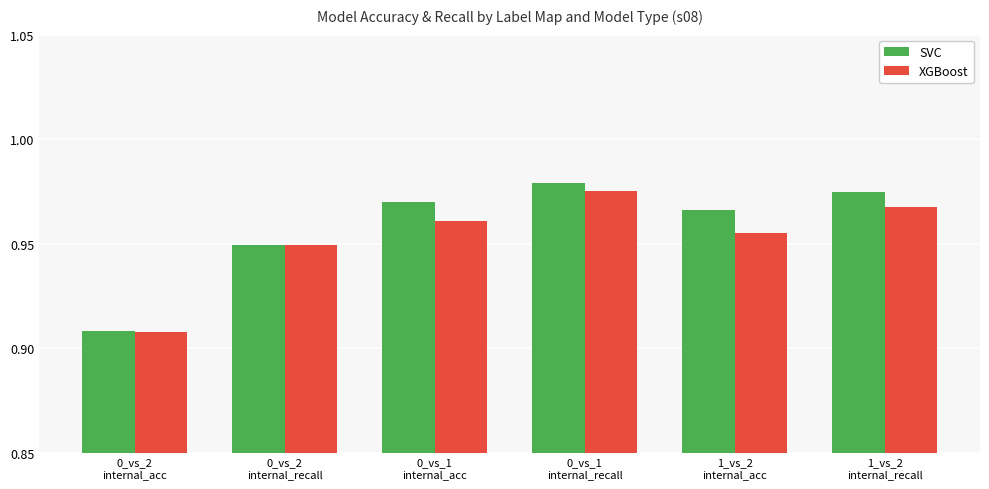

At which category is the sum across all series the highest?

0_vs_1
internal_recall